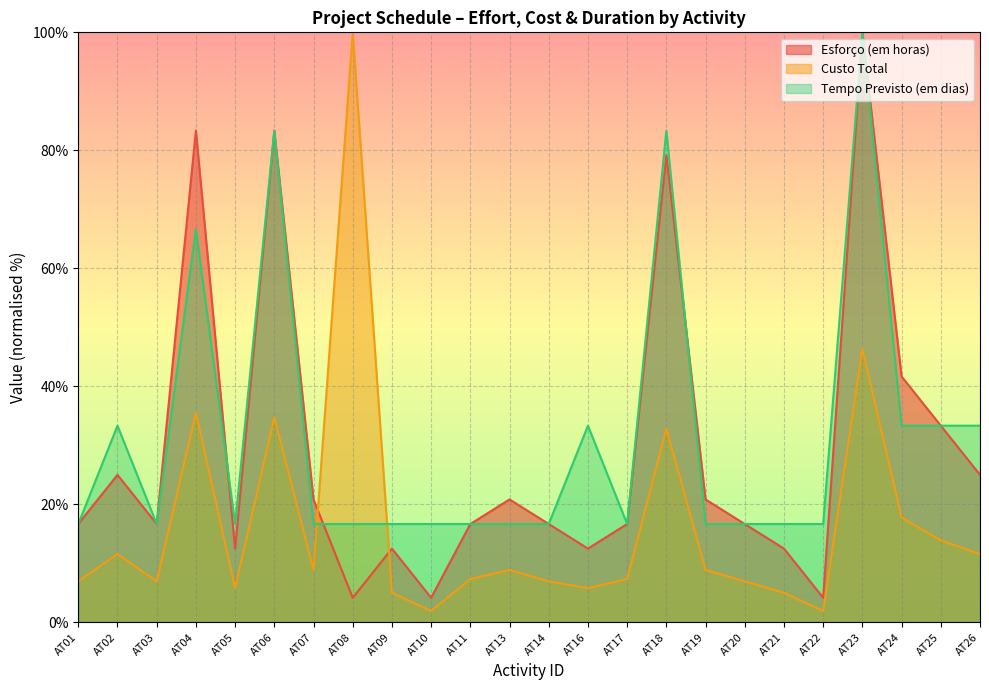

At which category does Esforço (em horas) reach its first local valley?

AT03